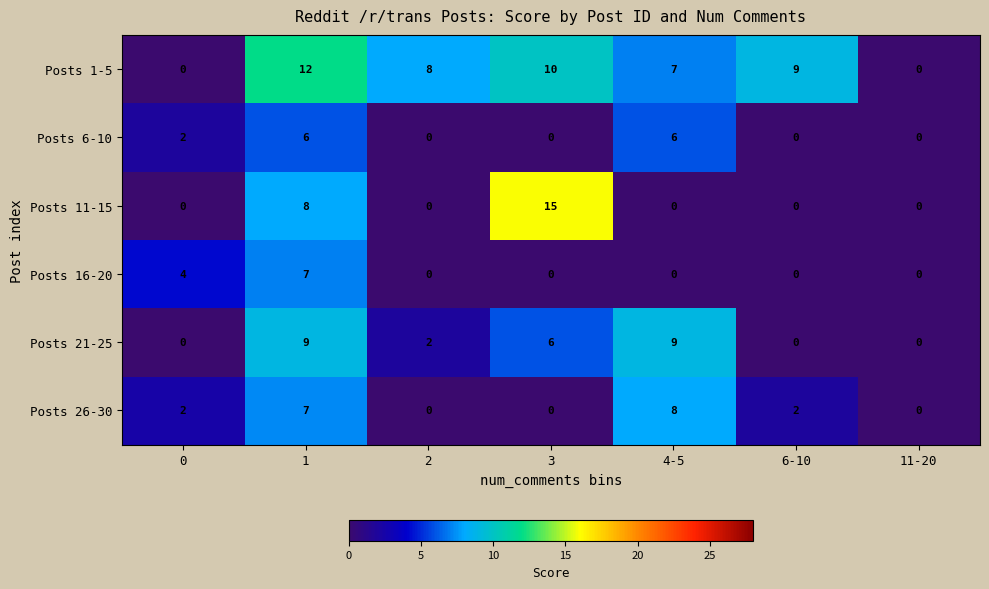

Rank the series by their maximum value, from lowest to highest.

Posts 6-10, Posts 16-20, Posts 26-30, Posts 21-25, Posts 1-5, Posts 11-15